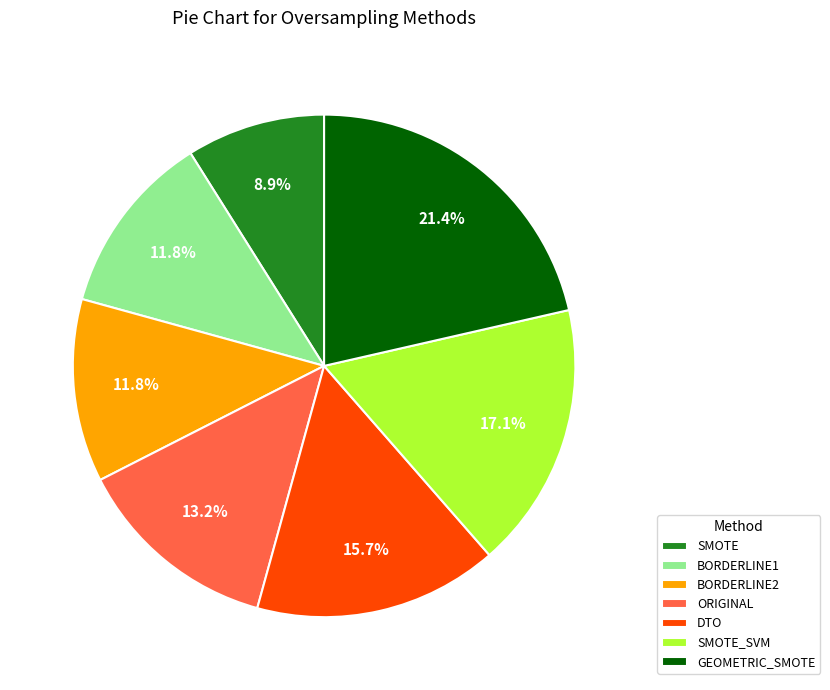

Between SMOTE and DTO, which is larger?

DTO